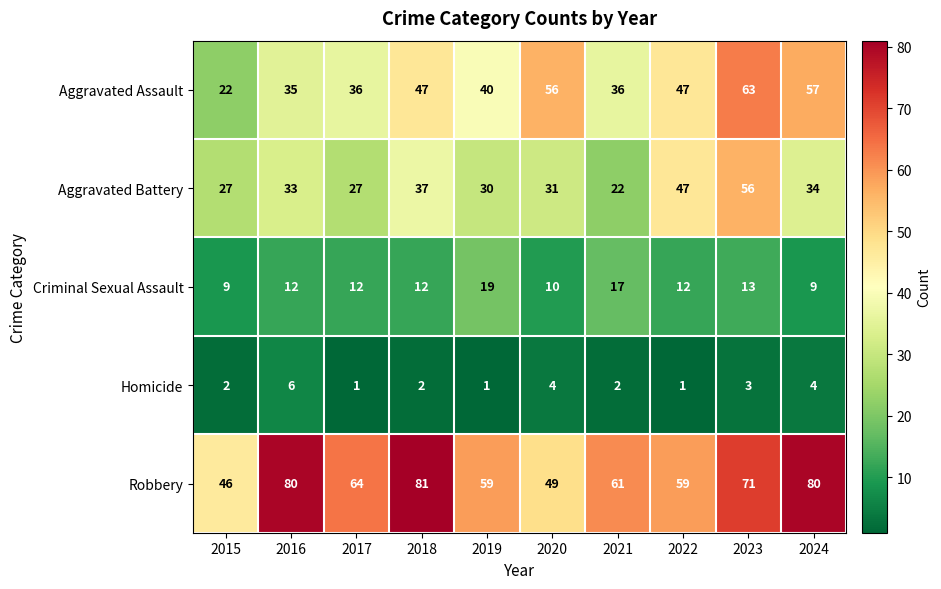

At which category is the sum across all series the highest?

2023